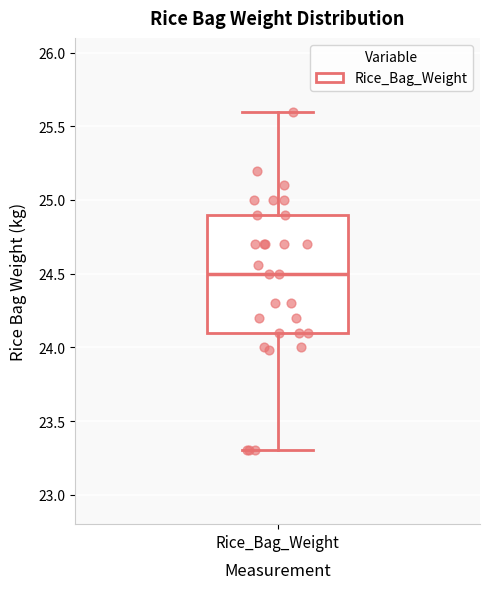

Transcribe this box plot: give where the median line is, the range the box spans, and where the two whiskers end, as read against the y-axis. The values are not printed on the chart, so give them approximately, as read against the axis.

median 24.5, box 24.1 to 24.9, whiskers 23.3 to 25.6